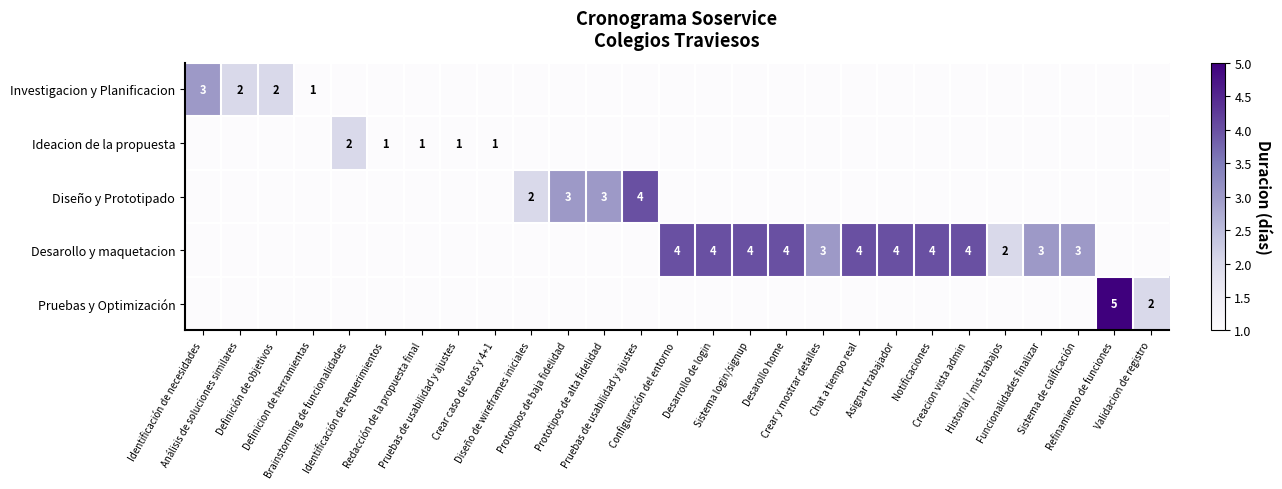

At which label does Diseño y Prototipado reach its peak?

Pruebas de usabilidad y ajustes